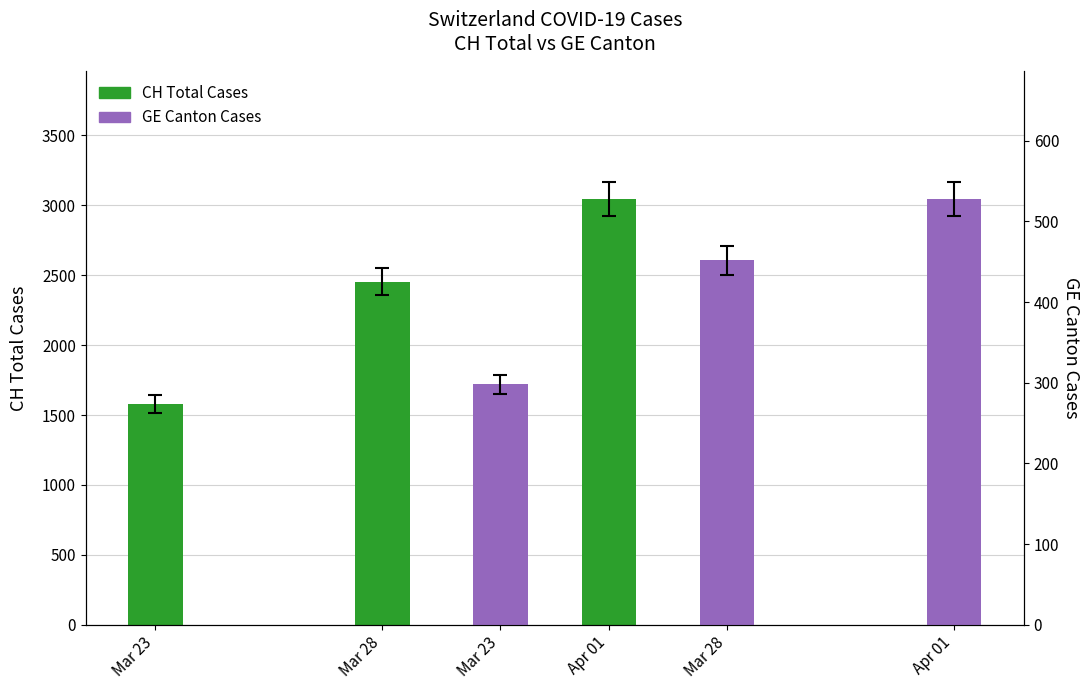

Which series has the widest spread of values?

CH Total Cases